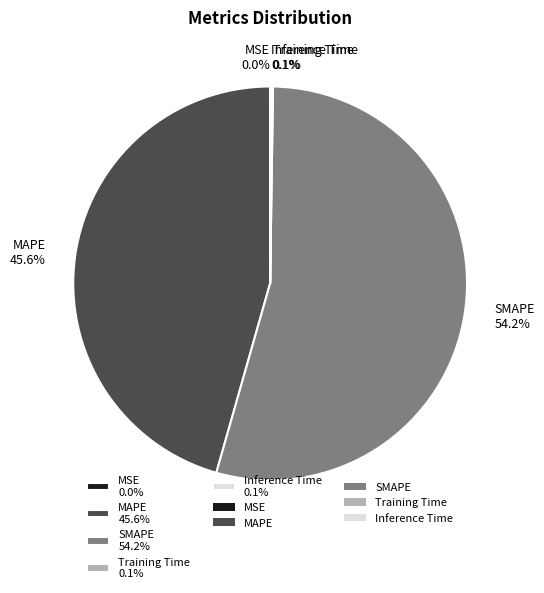

To the nearest percent, what is the average slice percentage?

20%